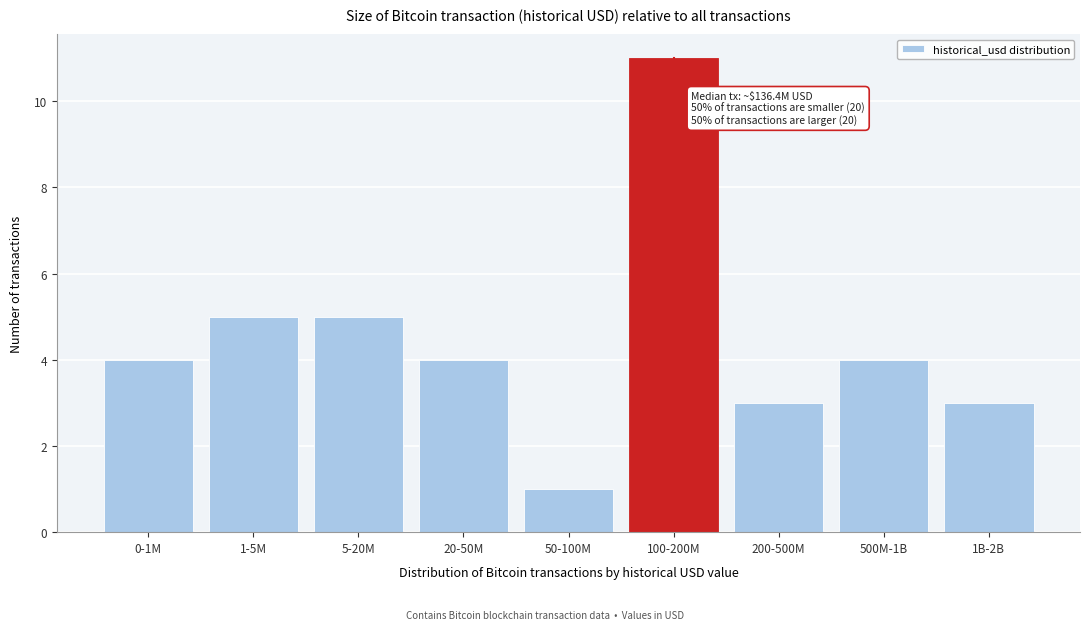

Reading left to right, list all the values displayed in this chart.

0-1M=4	1-5M=5	5-20M=5	20-50M=4	50-100M=1	100-200M=11	200-500M=3	500M-1B=4	1B-2B=3